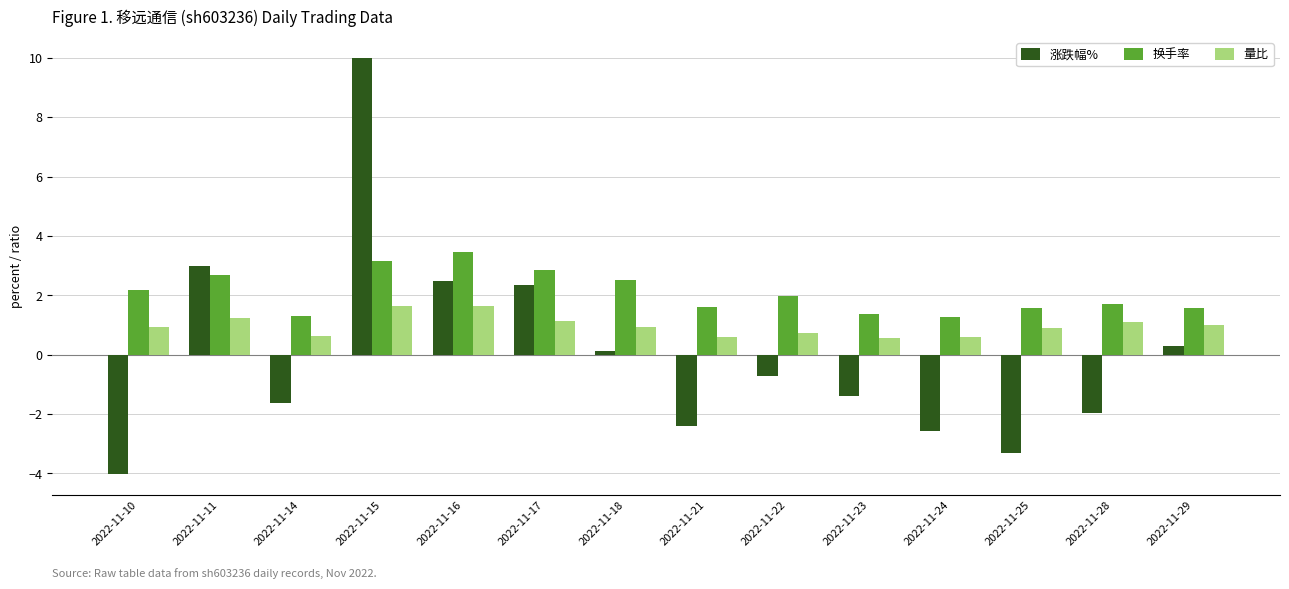

Which series has the largest range (max minus min)?

涨跌幅%